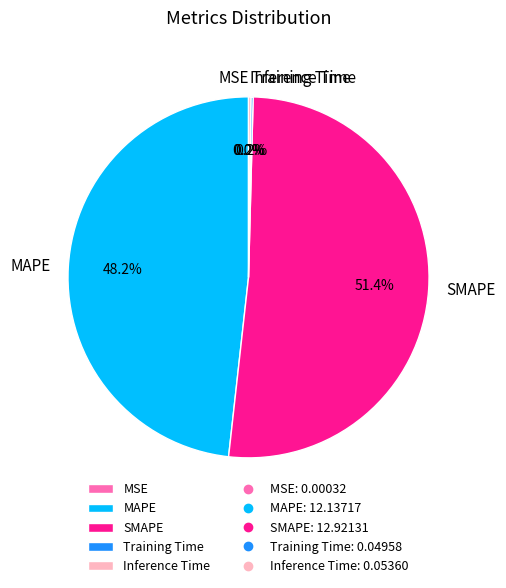

Is MAPE the majority of the pie?

No